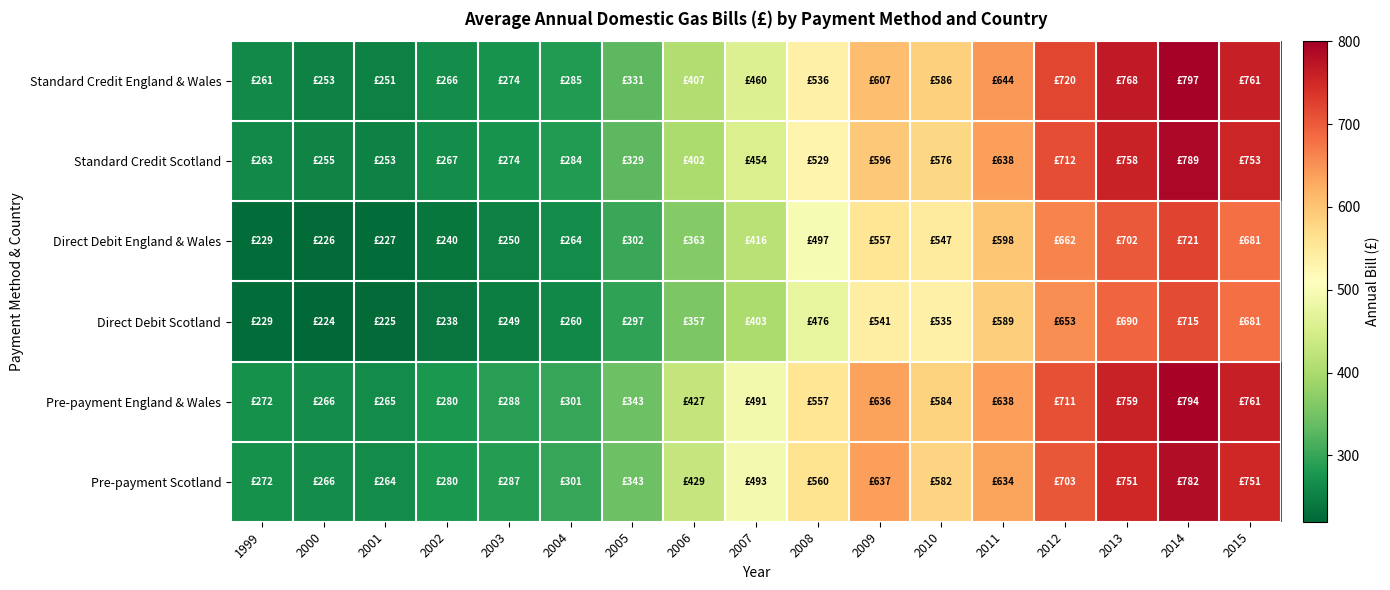

Count the number of data series in this chart.

6